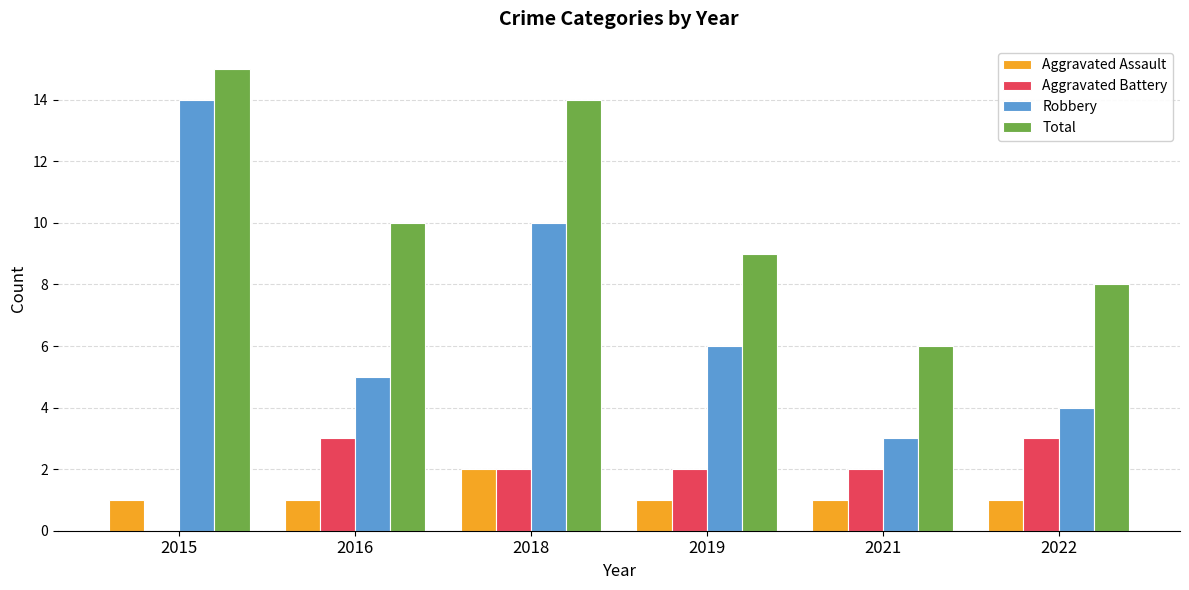

Which series has the largest total across all categories?

Total